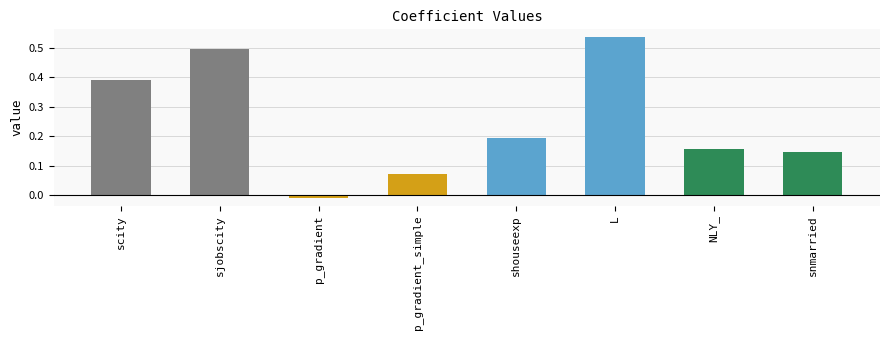

Rank the categories by value from highest to lowest.

L, sjobscity, scity, shouseexp, NLY_, snmarried, p_gradient_simple, p_gradient